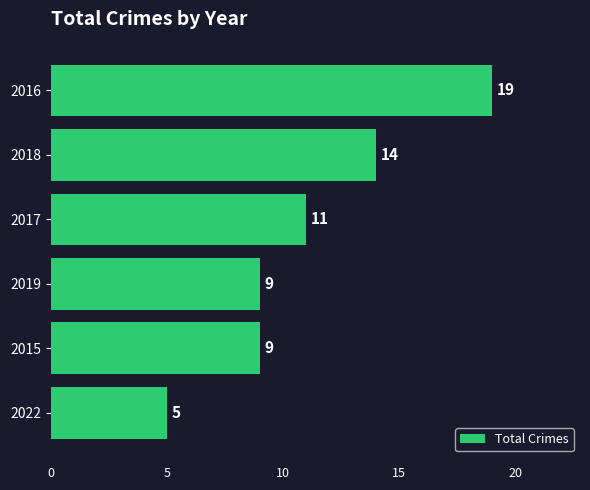

What is the difference between the second highest and minimum values?

9